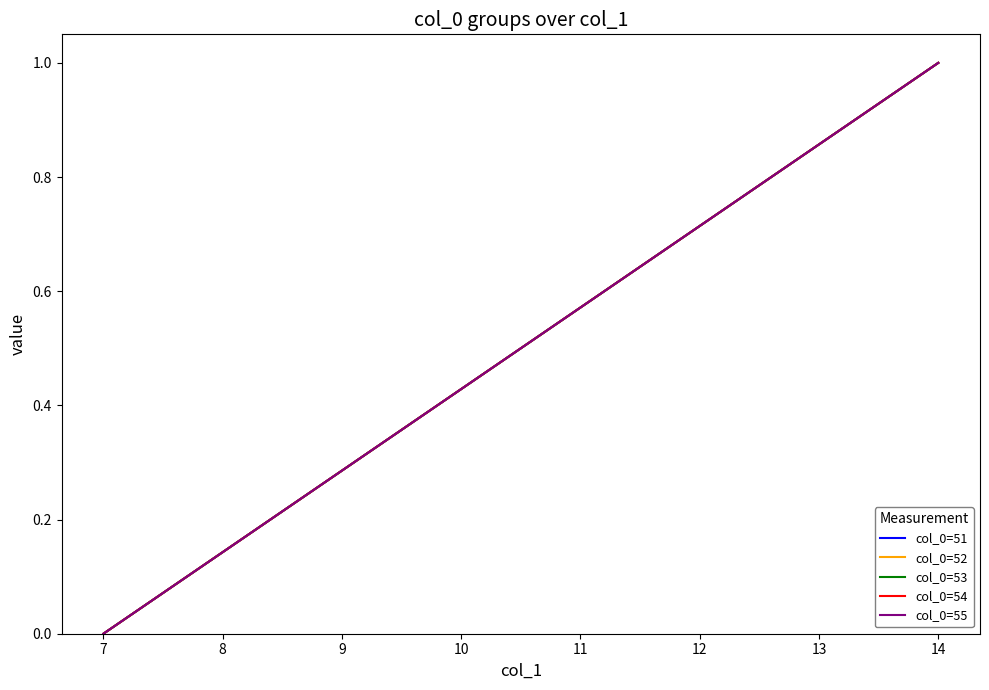

Is this an area chart (filled region under the line)?

No